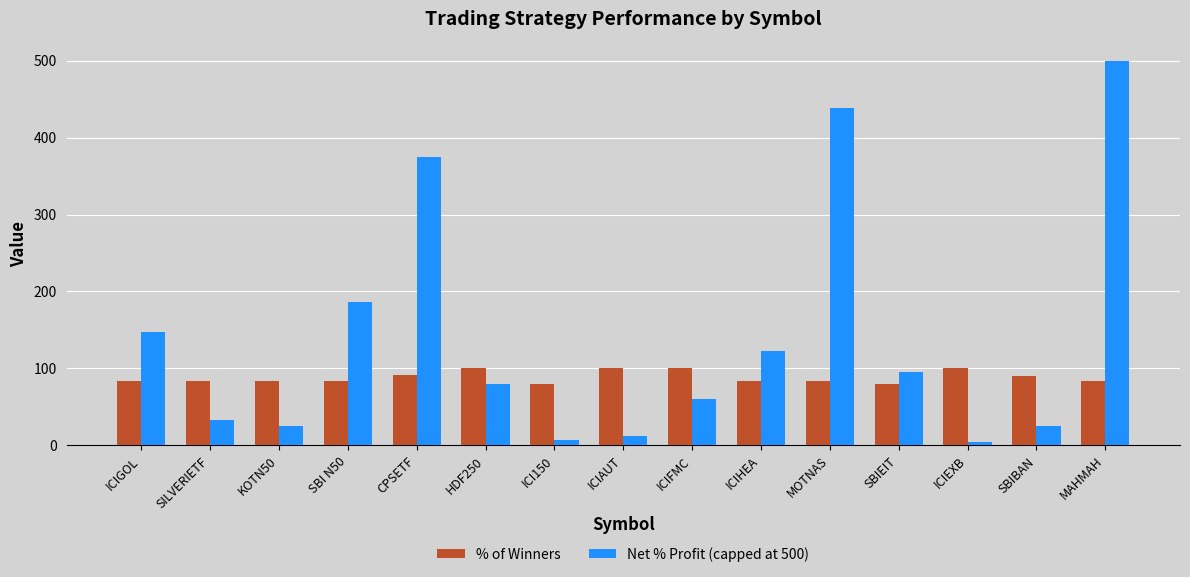

What is the value of the Net % Profit (capped at 500) bar at the 9th from the left?

60.6